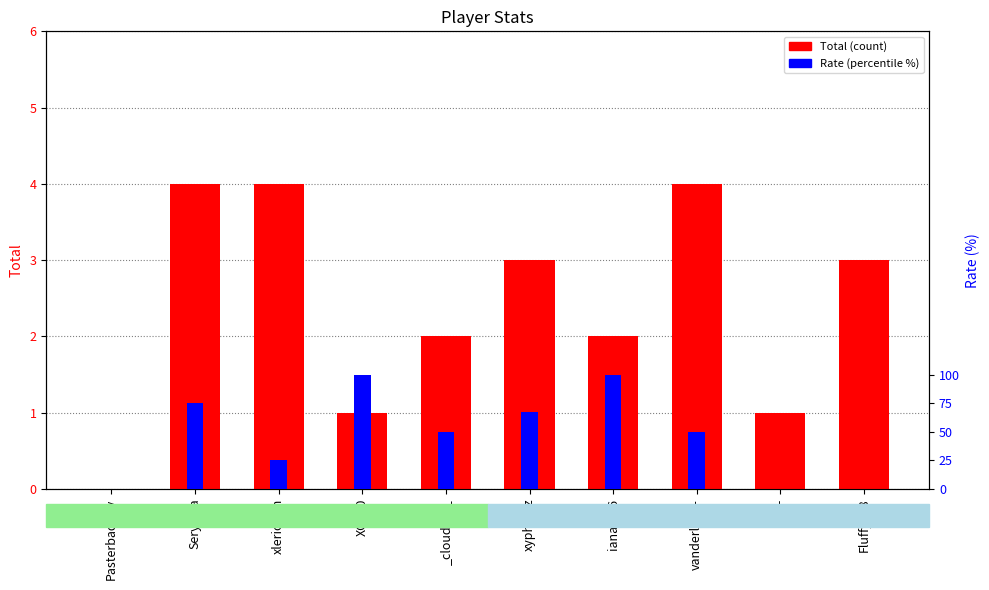

Reading left to right, what are all the values shown in this chart?

Total: Pasterbadboy=0	Seryojaa=4	xlerionnn=4	XCB00=1	_cloudmn_=2	xypher4z=3	ianar116=2	vanderland-=4	cte-=1	Fluffy_48=3
Rate: Pasterbadboy=0	Seryojaa=75	xlerionnn=25	XCB00=100	_cloudmn_=50	xypher4z=67	ianar116=100	vanderland-=50	cte-=0	Fluffy_48=0